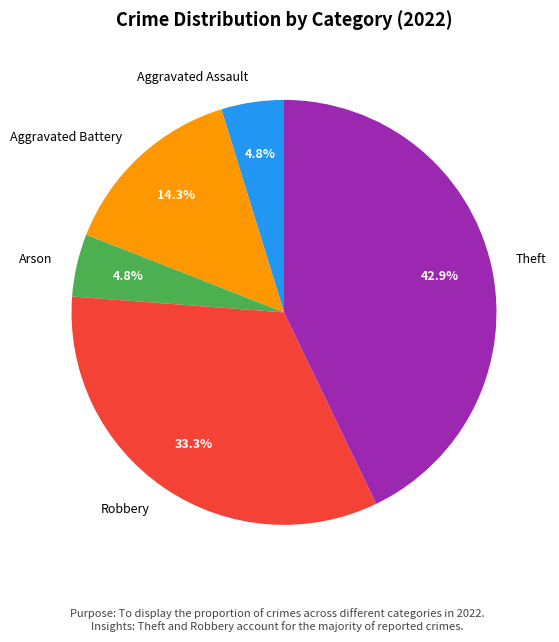

How many slices are in this pie chart?

5